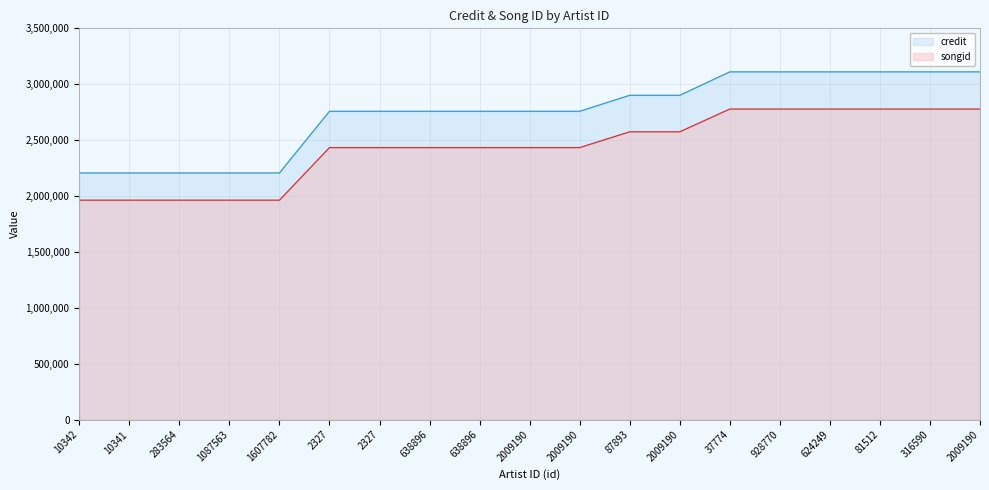

What are all the series names shown in the legend?

credit, songid